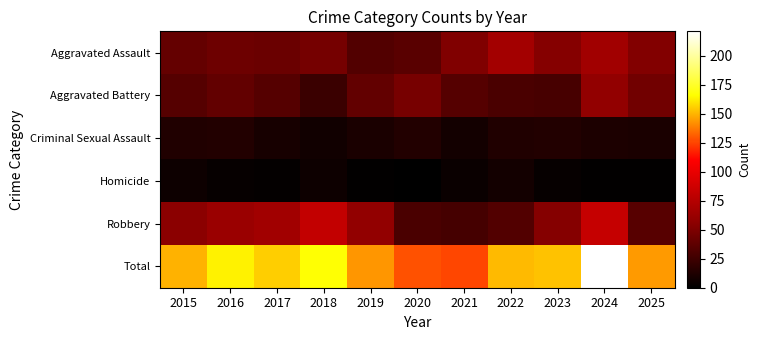

At which category is the sum across all series the highest?

2024